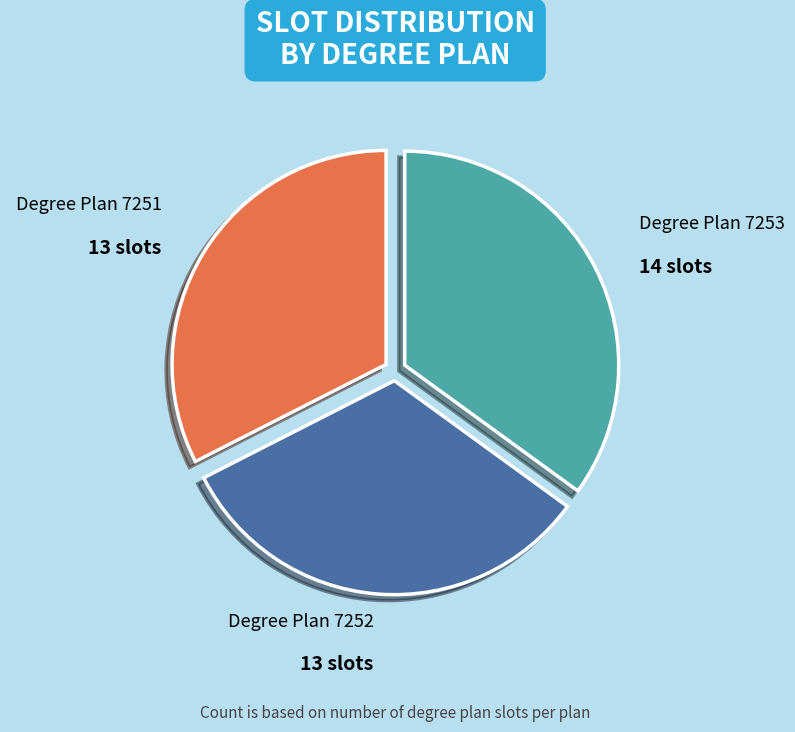

Is there a majority slice in this chart?

No